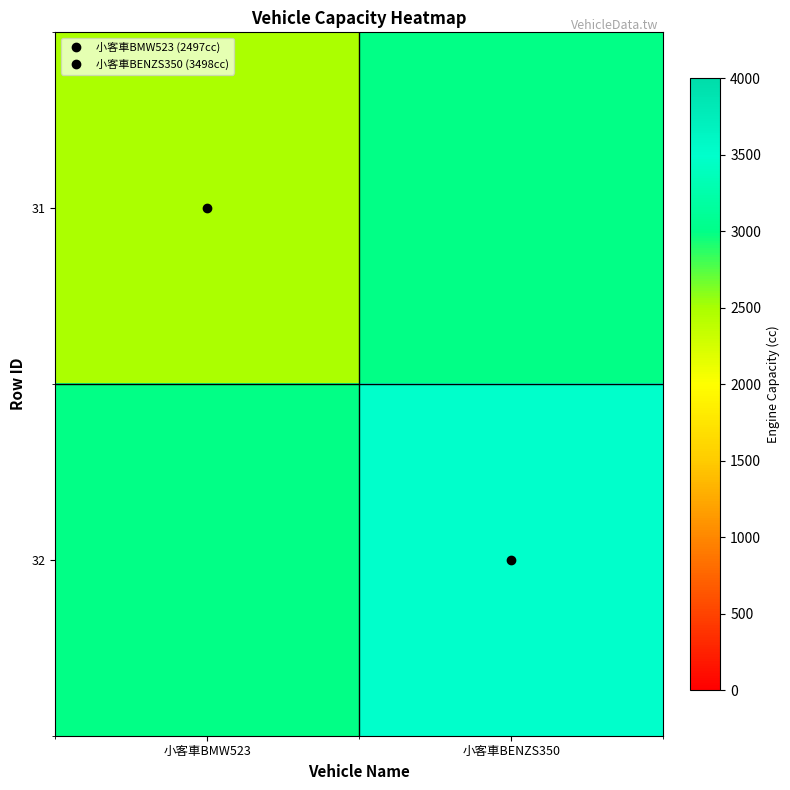

At how many categories does at least one series exceed 2670?

2